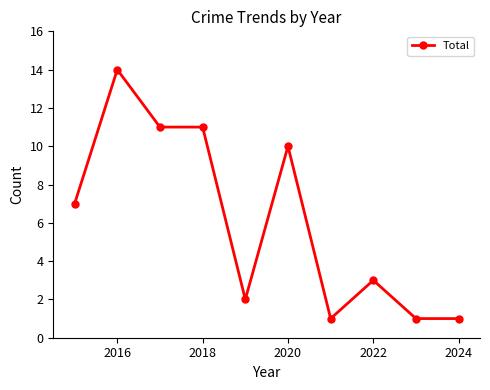

What is the difference between the maximum and minimum values?

13